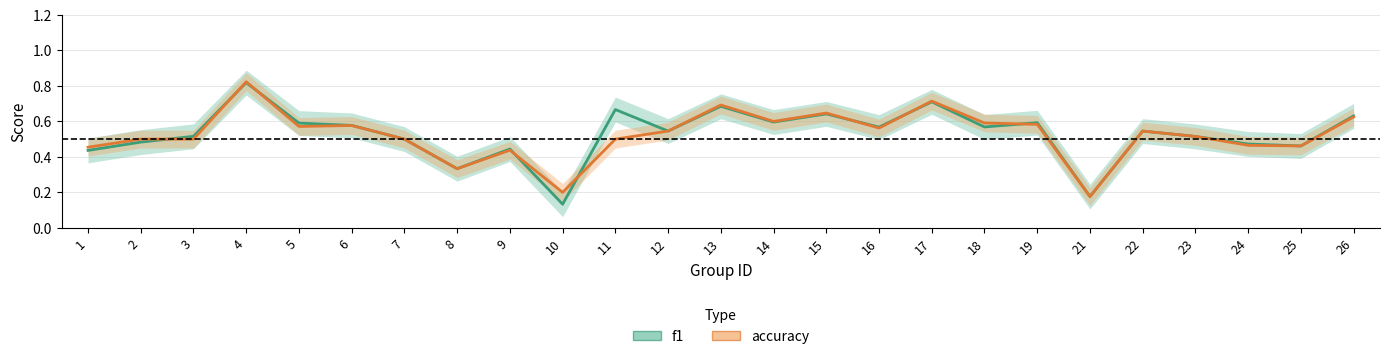

Does the chart have visible grid lines?

Yes